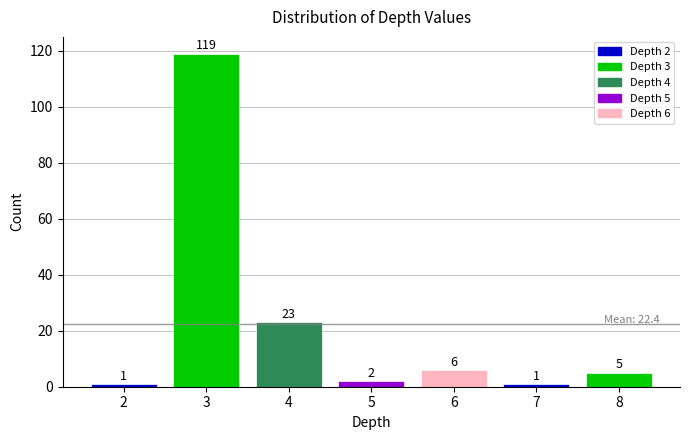

At which label is the value closest to 60?

4